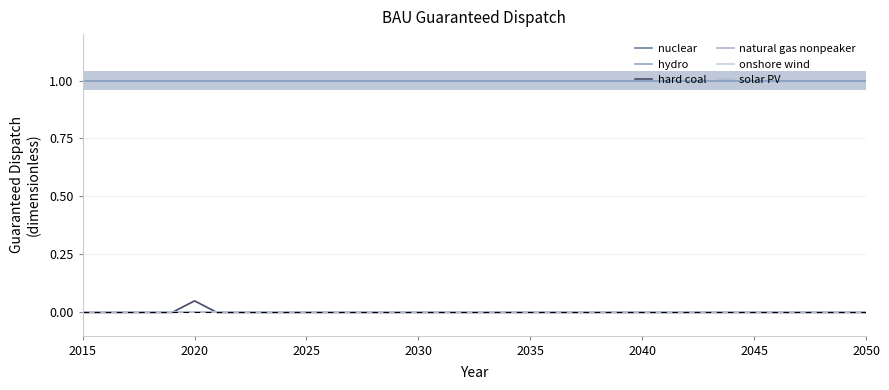

Reading left to right, list all the values displayed in this chart.

nuclear: 1.0	1.0	1.0	1.0	1.0	1.0	1.0	1.0	1.0	1.0	1.0	1.0	1.0	1.0	1.0	1.0	1.0	1.0	1.0	1.0	1.0	1.0	1.0	1.0	1.0	1.0	1.0	1.0	1.0	1.0	1.0	1.0	1.0	1.0	1.0	1.0
hydro: 1.0	1.0	1.0	1.0	1.0	1.0	1.0	1.0	1.0	1.0	1.0	1.0	1.0	1.0	1.0	1.0	1.0	1.0	1.0	1.0	1.0	1.0	1.0	1.0	1.0	1.0	1.0	1.0	1.0	1.0	1.0	1.0	1.0	1.0	1.0	1.0
hard coal: 0.0	0.0	0.0	0.0	0.0	0.1	0.0	0.0	0.0	0.0	0.0	0.0	0.0	0.0	0.0	0.0	0.0	0.0	0.0	0.0	0.0	0.0	0.0	0.0	0.0	0.0	0.0	0.0	0.0	0.0	0.0	0.0	0.0	0.0	0.0	0.0
natural gas nonpeaker: 0.0	0.0	0.0	0.0	0.0	0.0	0.0	0.0	0.0	0.0	0.0	0.0	0.0	0.0	0.0	0.0	0.0	0.0	0.0	0.0	0.0	0.0	0.0	0.0	0.0	0.0	0.0	0.0	0.0	0.0	0.0	0.0	0.0	0.0	0.0	0.0
onshore wind: 0.0	0.0	0.0	0.0	0.0	0.0	0.0	0.0	0.0	0.0	0.0	0.0	0.0	0.0	0.0	0.0	0.0	0.0	0.0	0.0	0.0	0.0	0.0	0.0	0.0	0.0	0.0	0.0	0.0	0.0	0.0	0.0	0.0	0.0	0.0	0.0
solar PV: 0.0	0.0	0.0	0.0	0.0	0.0	0.0	0.0	0.0	0.0	0.0	0.0	0.0	0.0	0.0	0.0	0.0	0.0	0.0	0.0	0.0	0.0	0.0	0.0	0.0	0.0	0.0	0.0	0.0	0.0	0.0	0.0	0.0	0.0	0.0	0.0